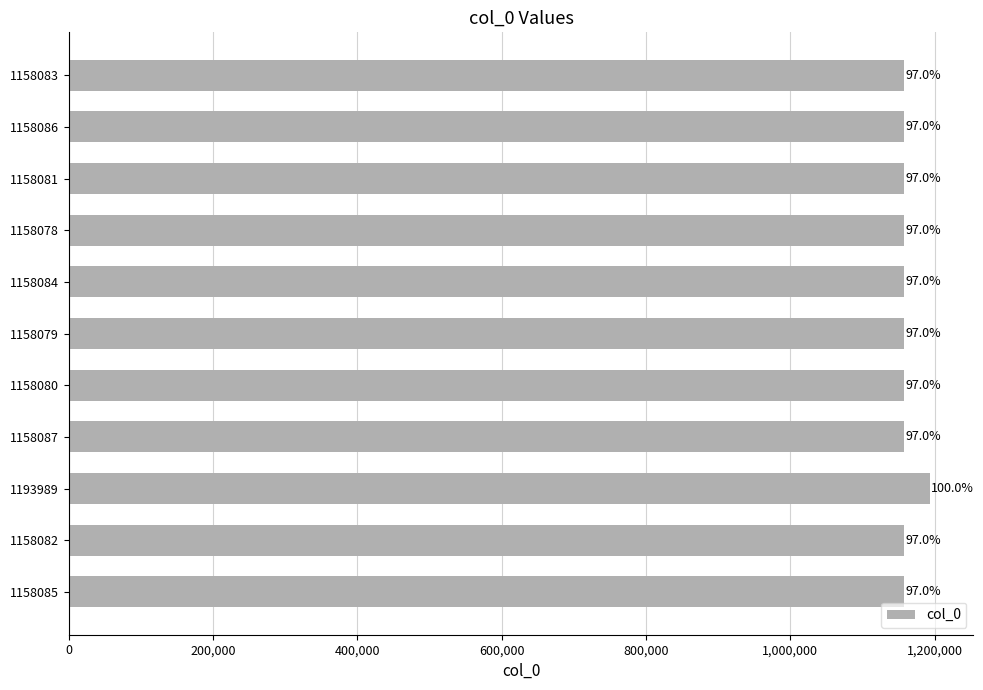

How many bars are there in total?

11